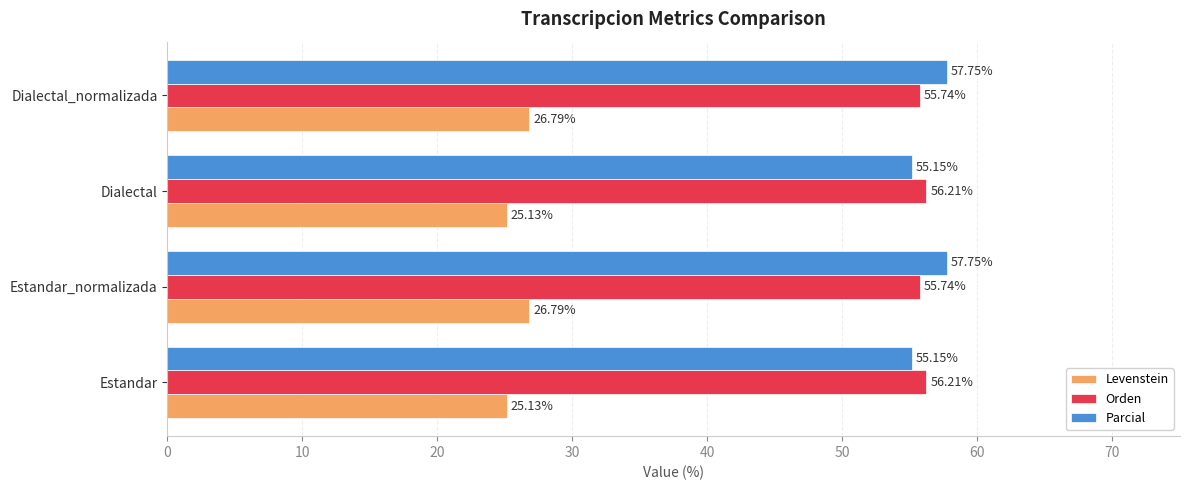

What is the average value of the Orden series?

56.0